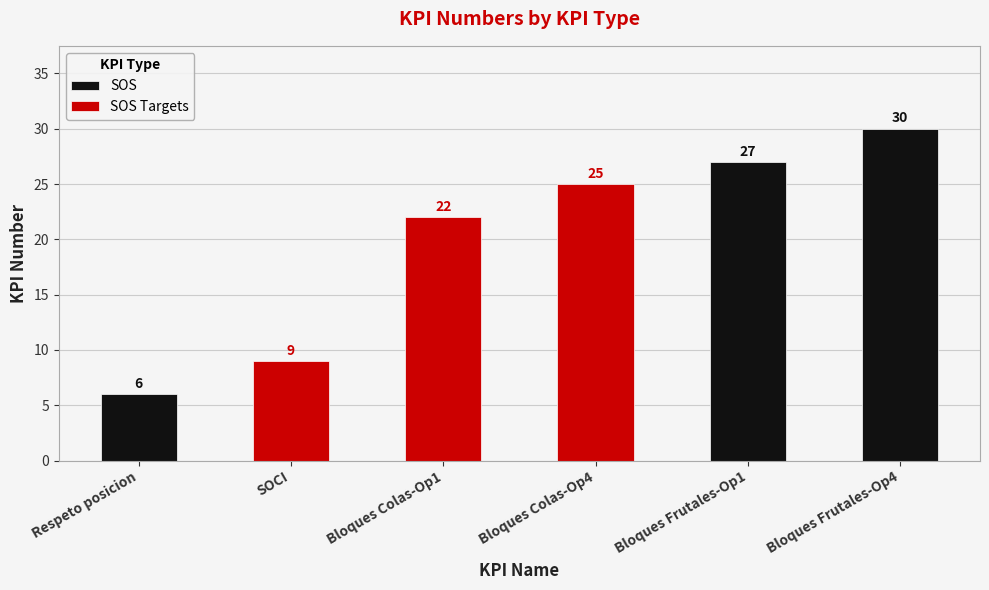

How many series are shown in this chart?

2